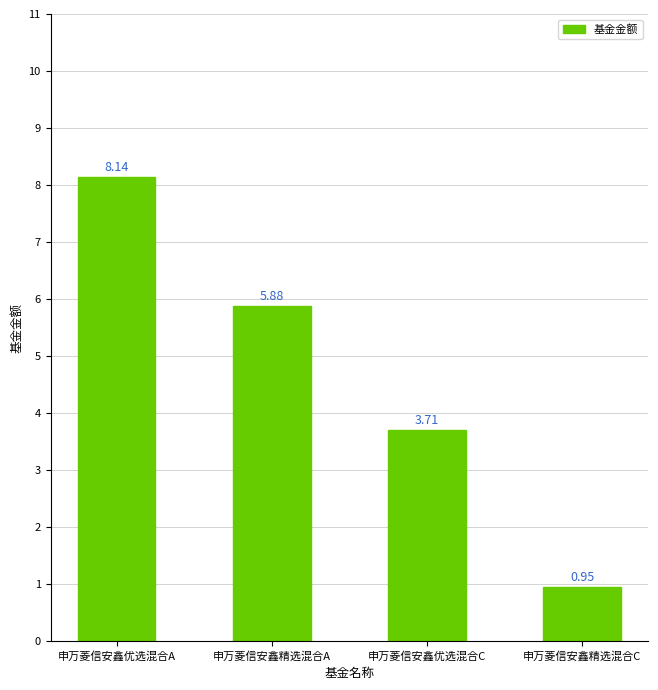

Does the chart contain any negative values?

No